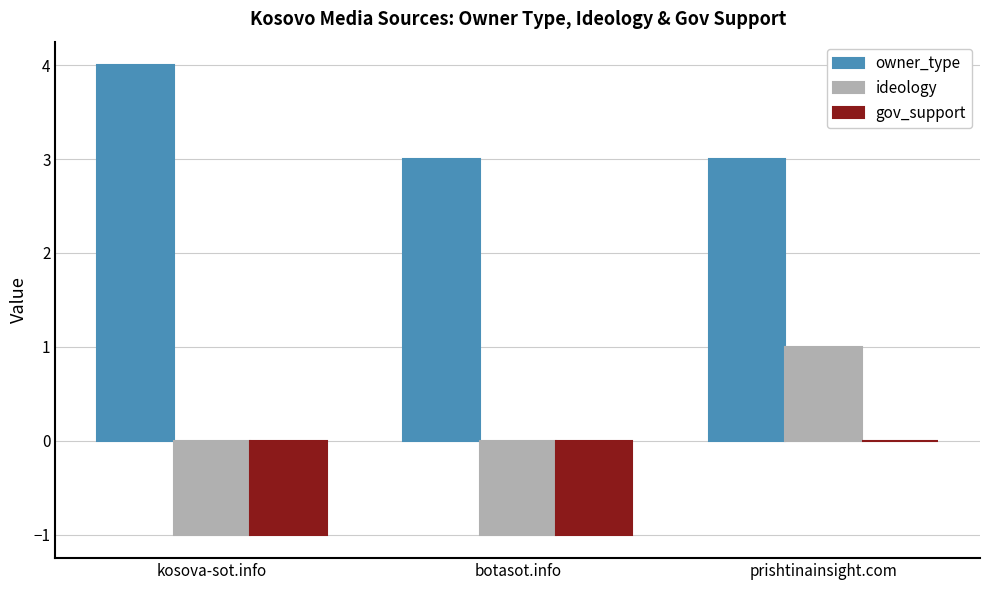

The value of gov_support at botasot.info is 0. True or false?

False